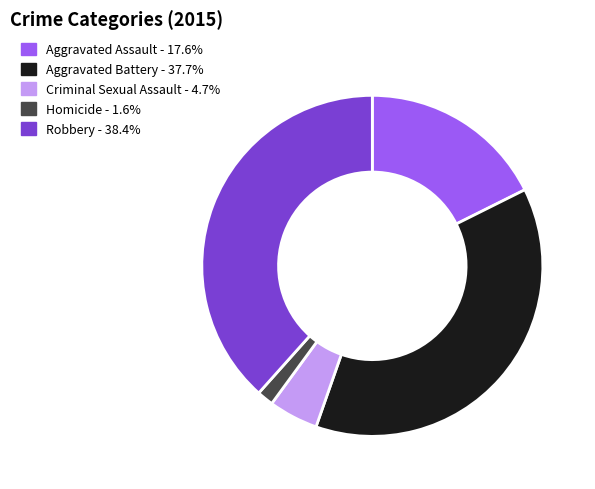

Count the number of slices in the pie.

5